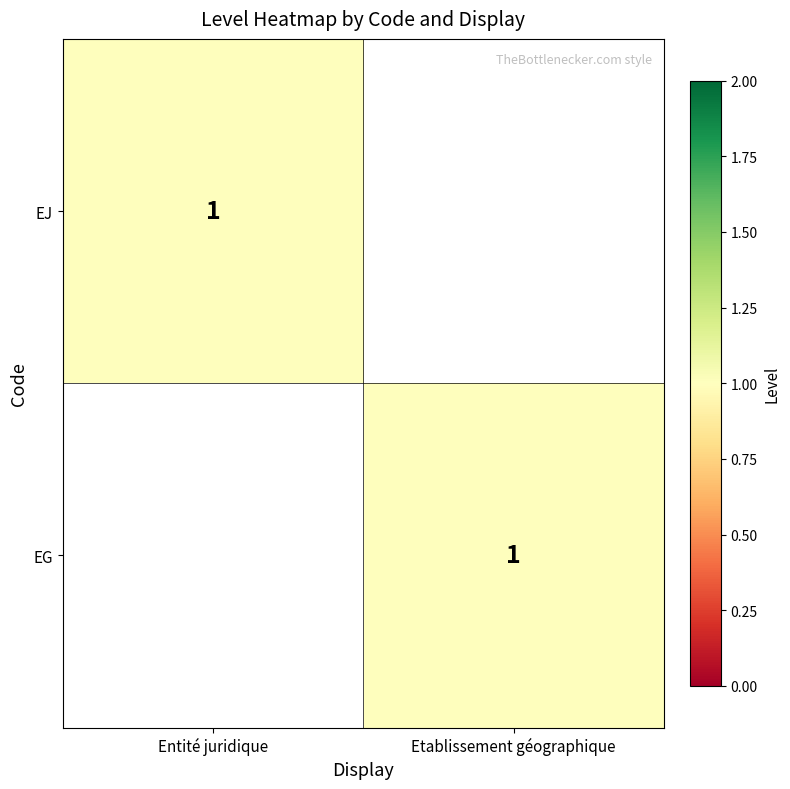

Is it true that EJ equals 2 at Entité juridique?

False